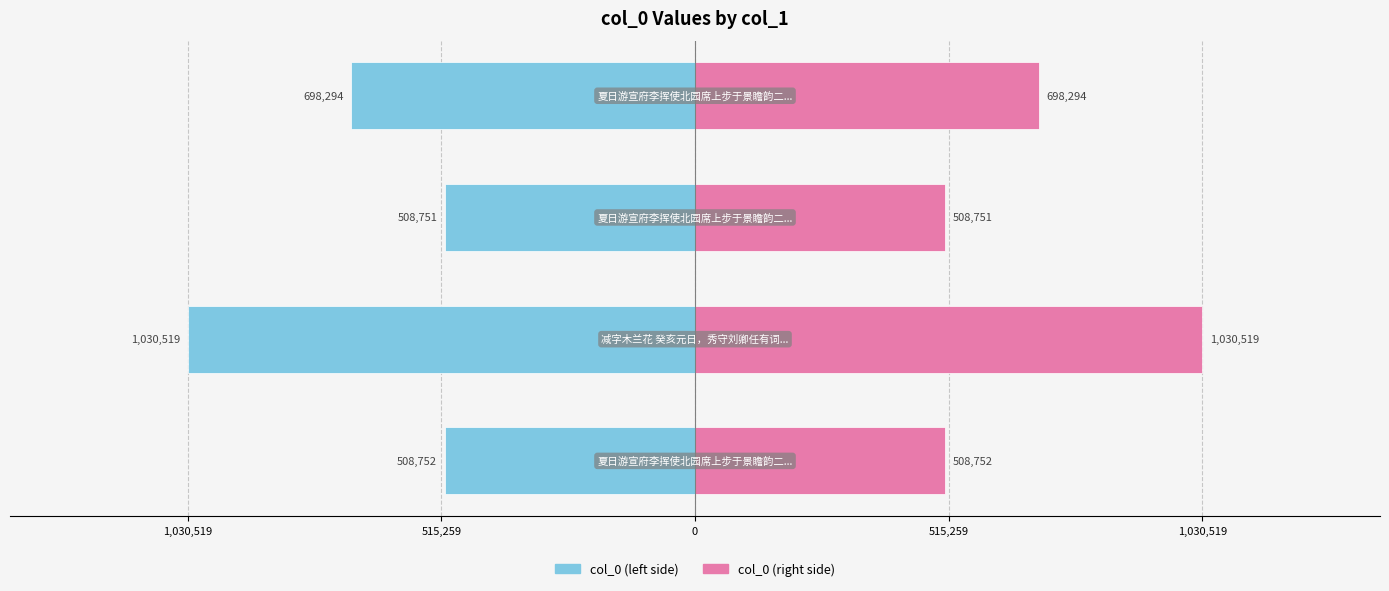

List the series in order of their peak value, lowest first.

col_0 (left), col_0 (right)